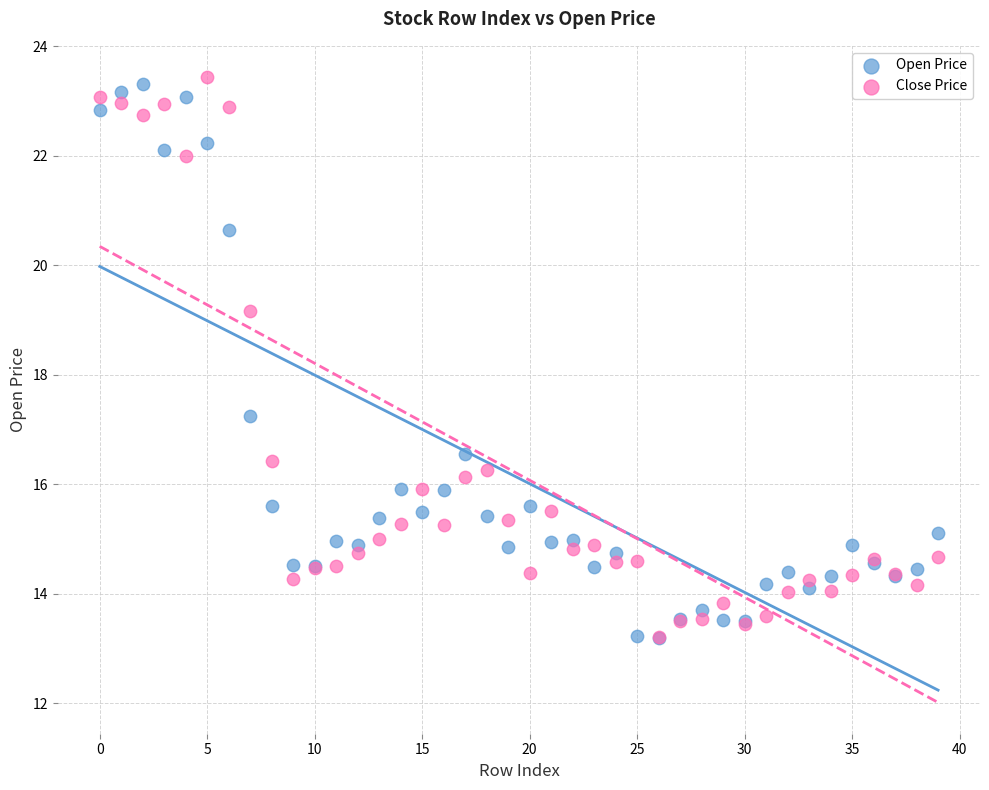

Which series contains the highest Y value?

Close Price